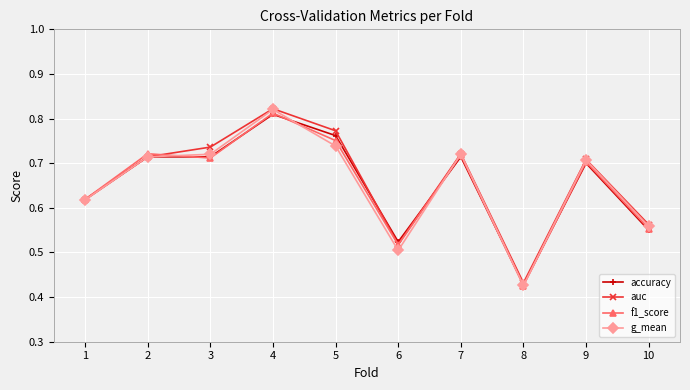

At which category does auc reach its first local peak?

4